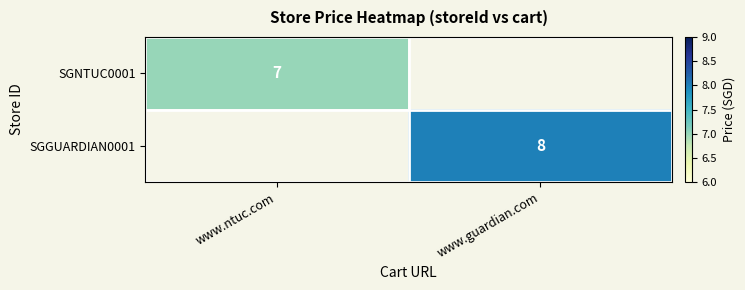

The SGNTUC0001 series shows 2.8 at www.ntuc.com. True or false?

False